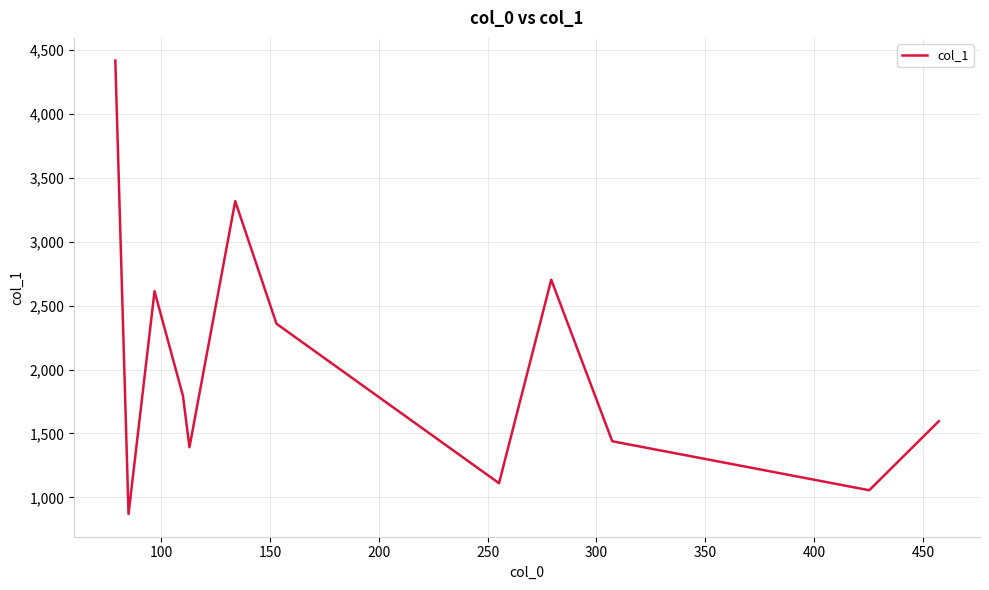

What is the sum of all values?

24664.6